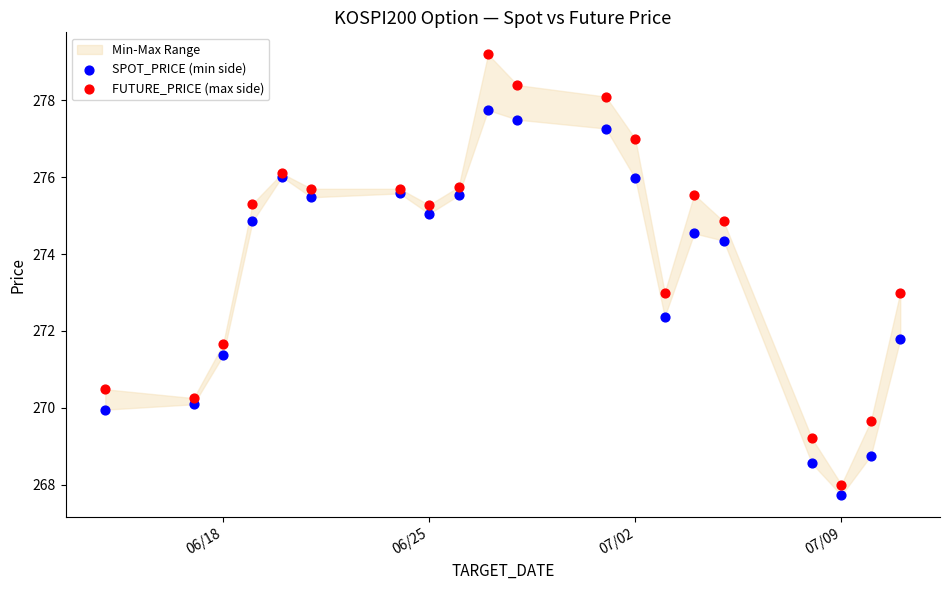

In the SPOT_PRICE (min side) series, what Y value is closest to 272?

271.8